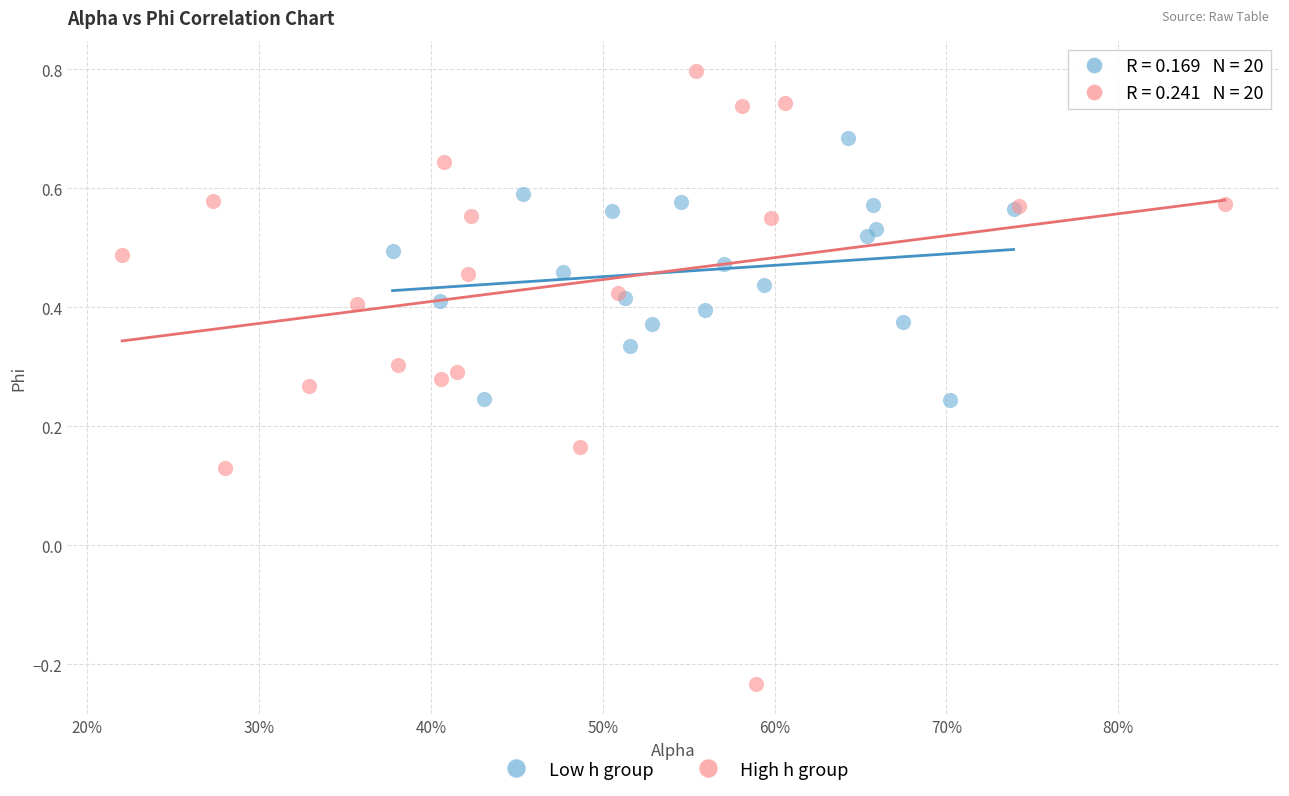

Which series reaches the maximum Y coordinate?

High h group